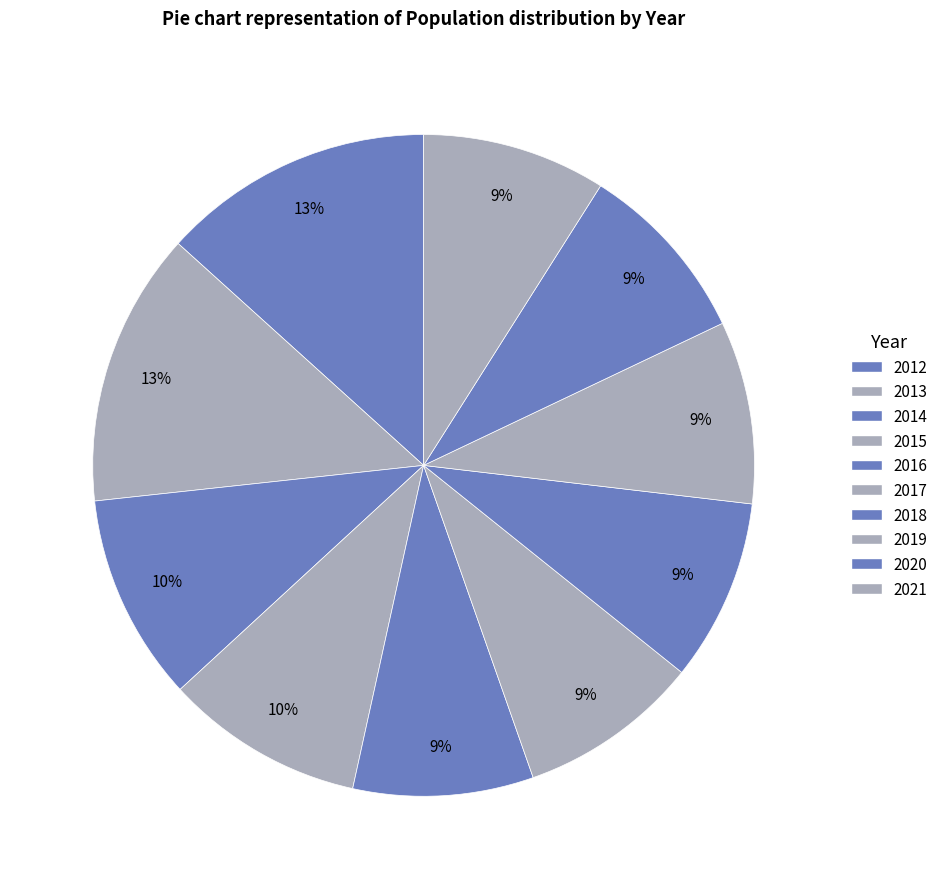

How many slices are in this pie chart?

10